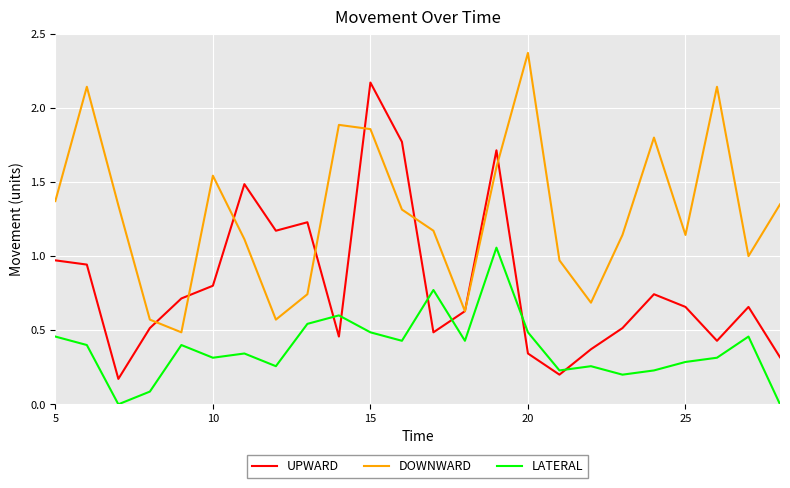

How many intersections are there between UPWARD and LATERAL?

6